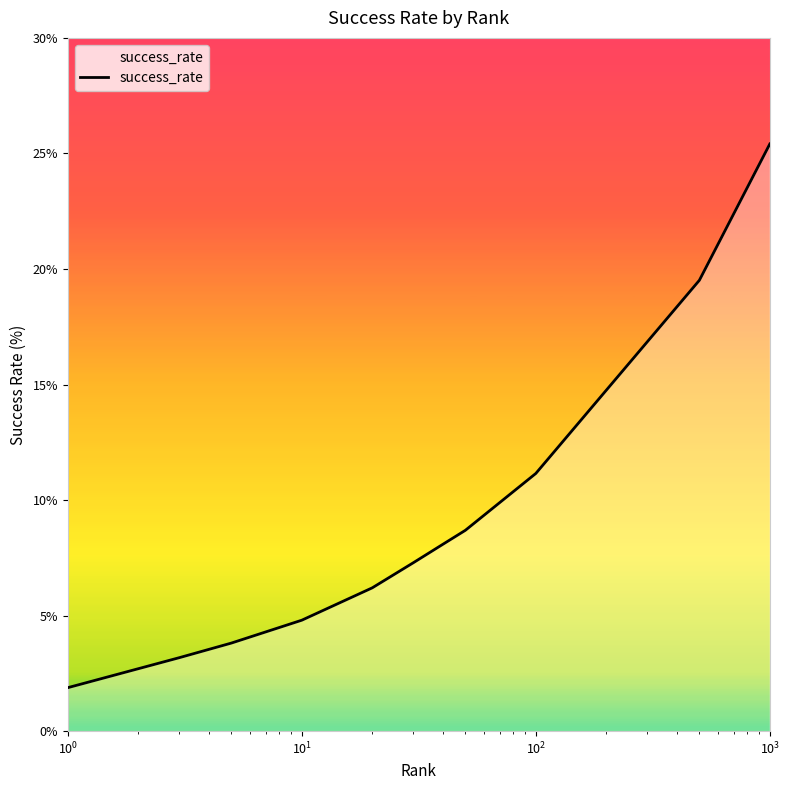

What is the smallest value displayed?

1.9